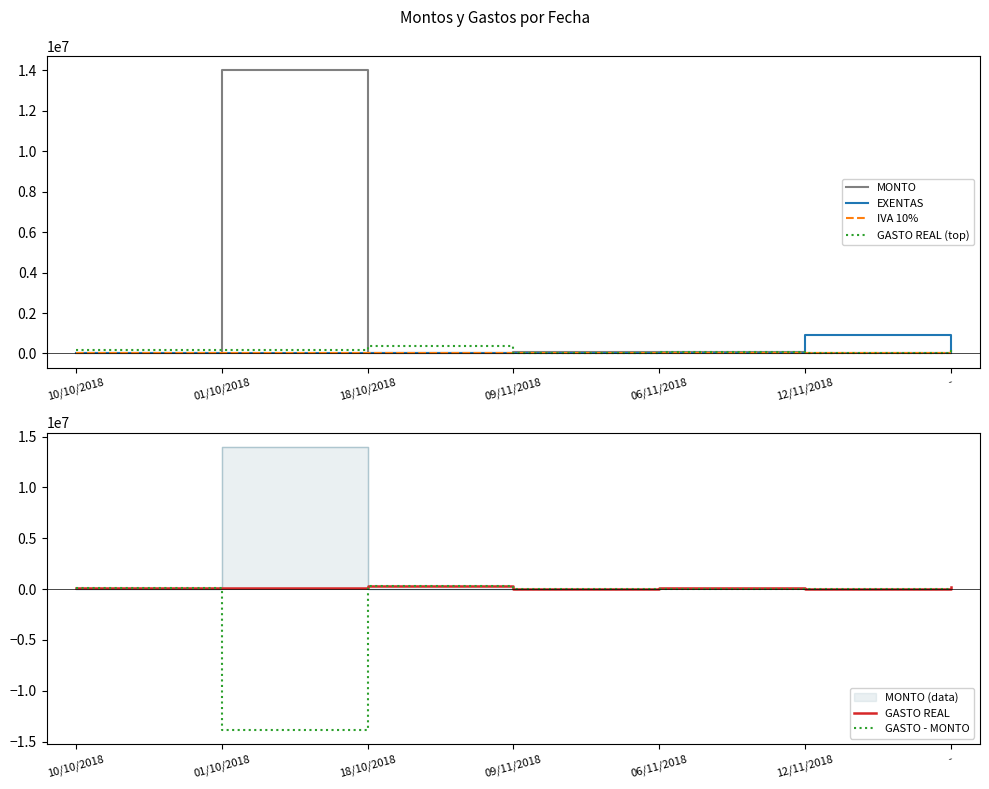

What is the highest value of the GASTO REAL series?

358000